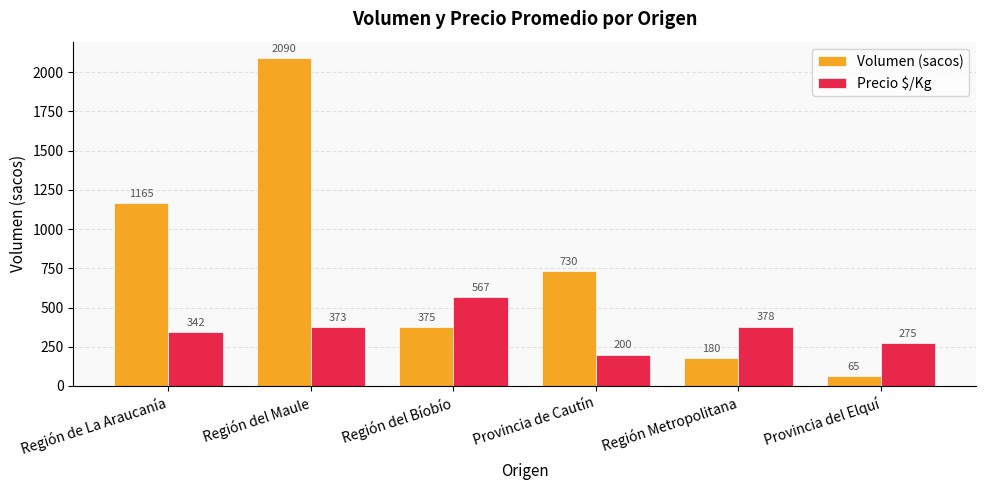

What value does the Precio $/Kg series have at Región Metropolitana, to the nearest 50?

400